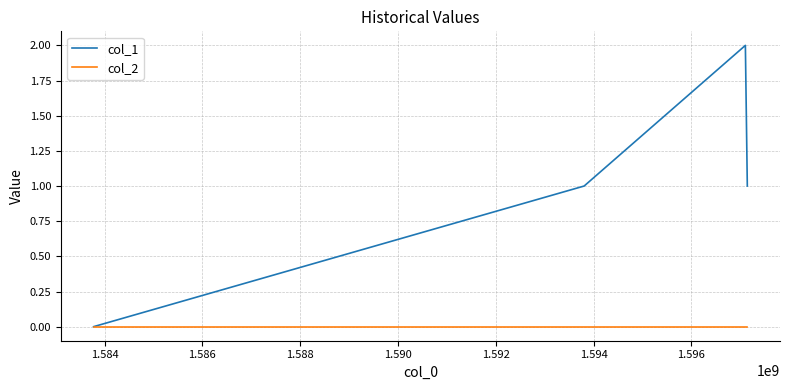

Which series has the largest total across all categories?

col_1